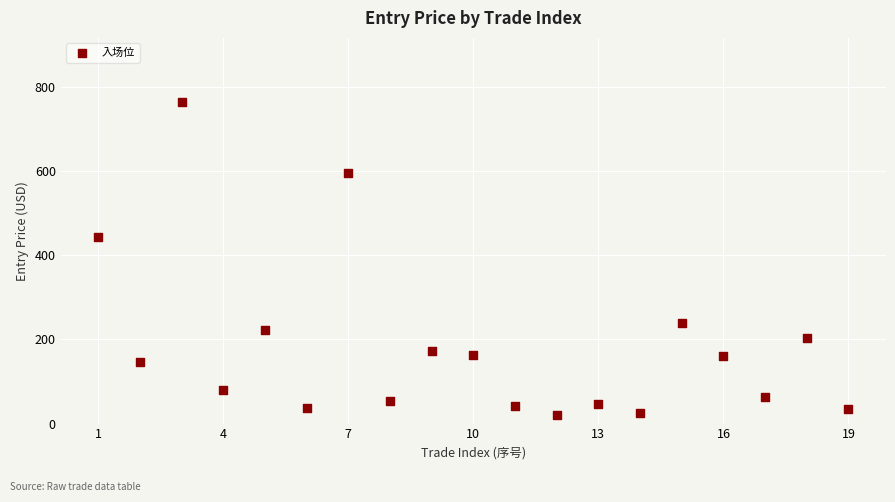

What Y value in the scatter plot is closest to 392?

442.0